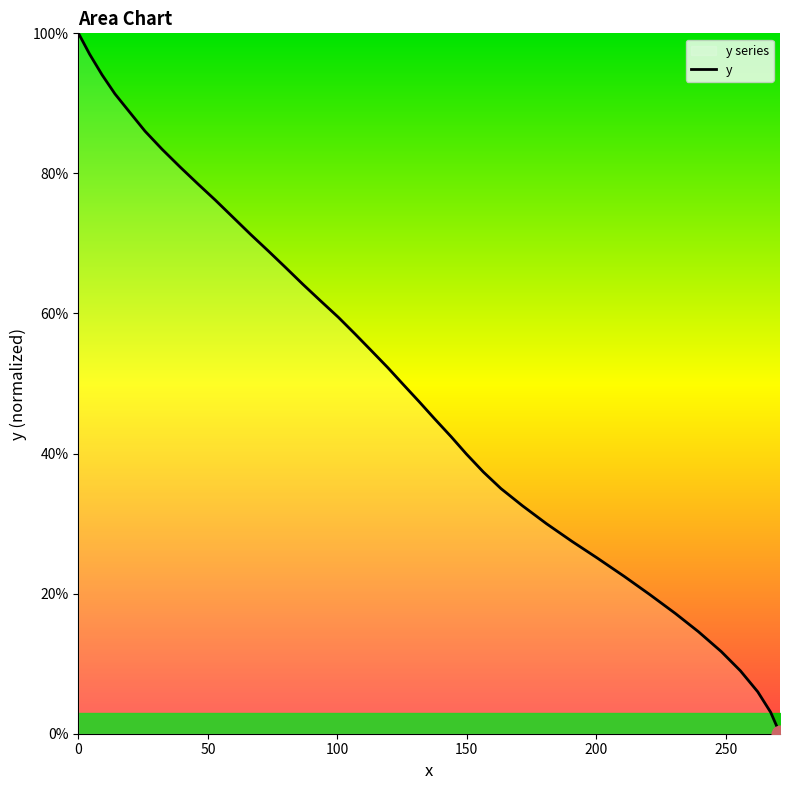

What is the greatest value displayed?

100.0